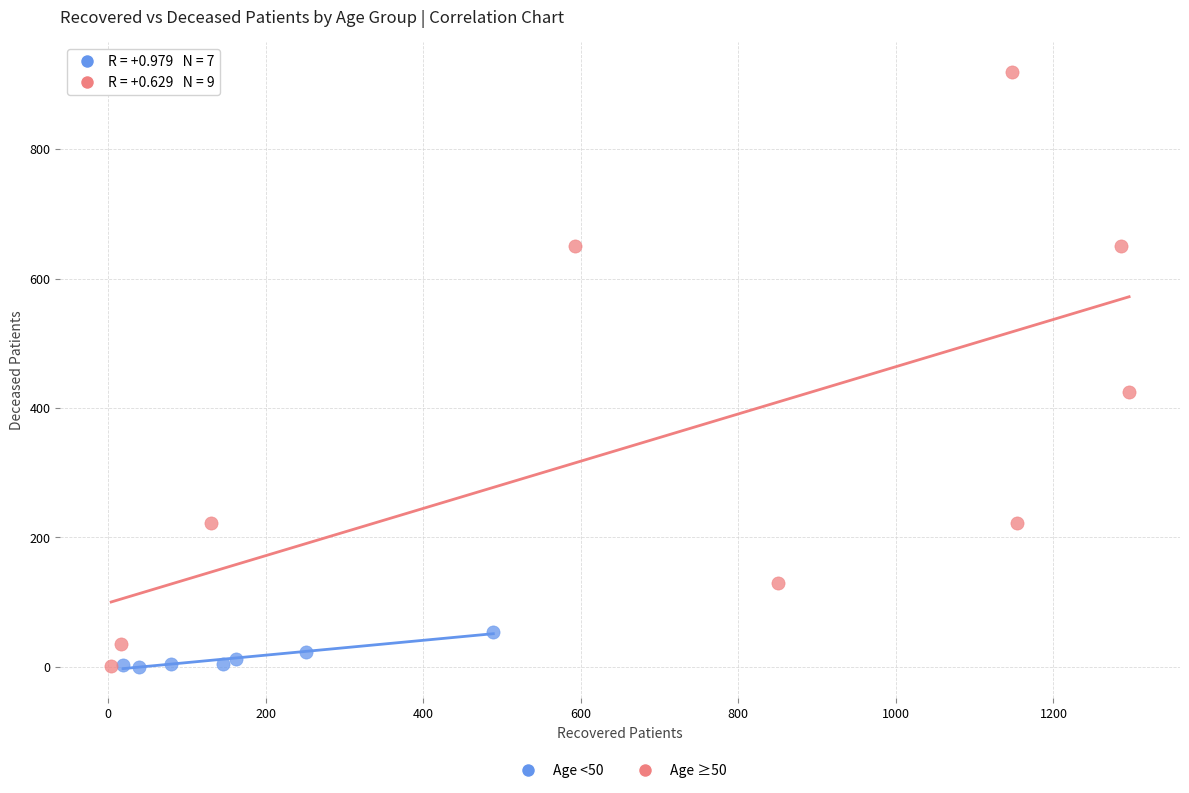

Which series reaches the maximum Y coordinate?

Age ≥50